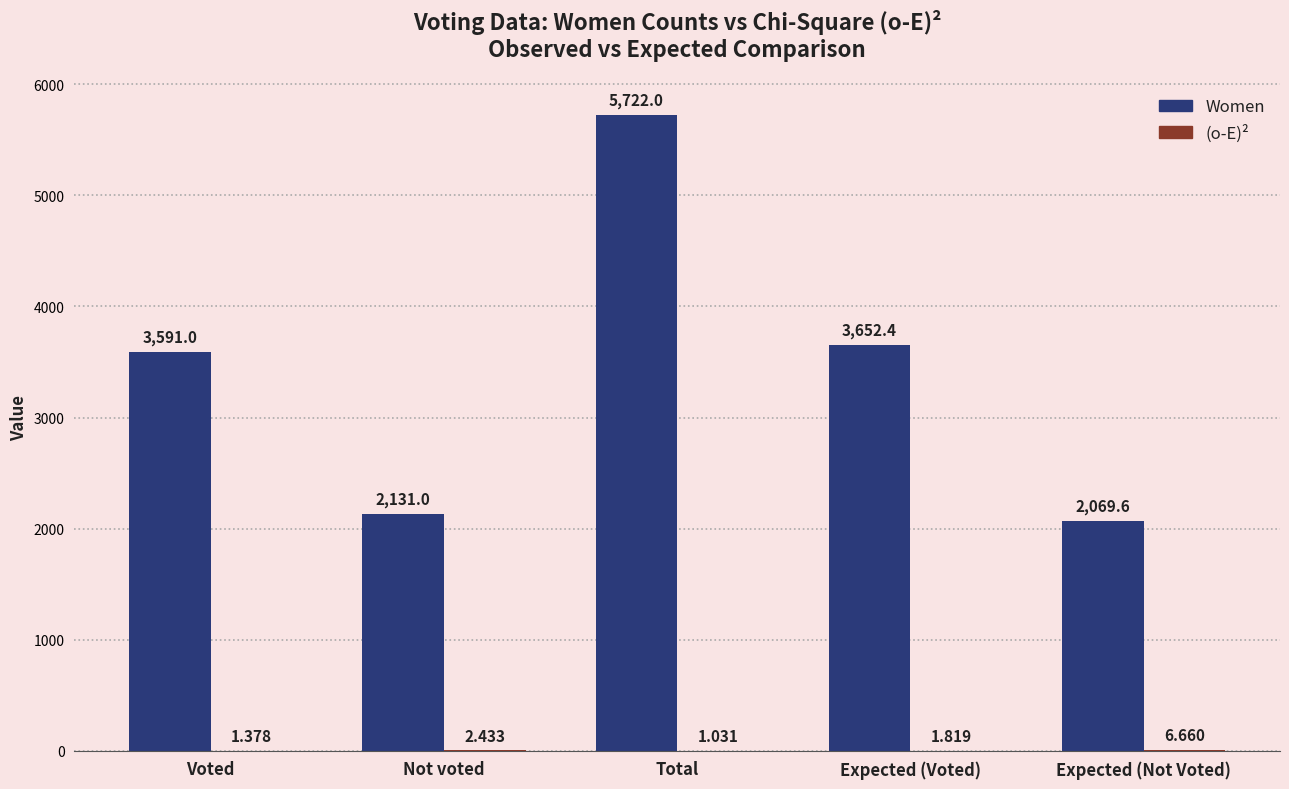

Which label corresponds to the largest value in the chart?

Total